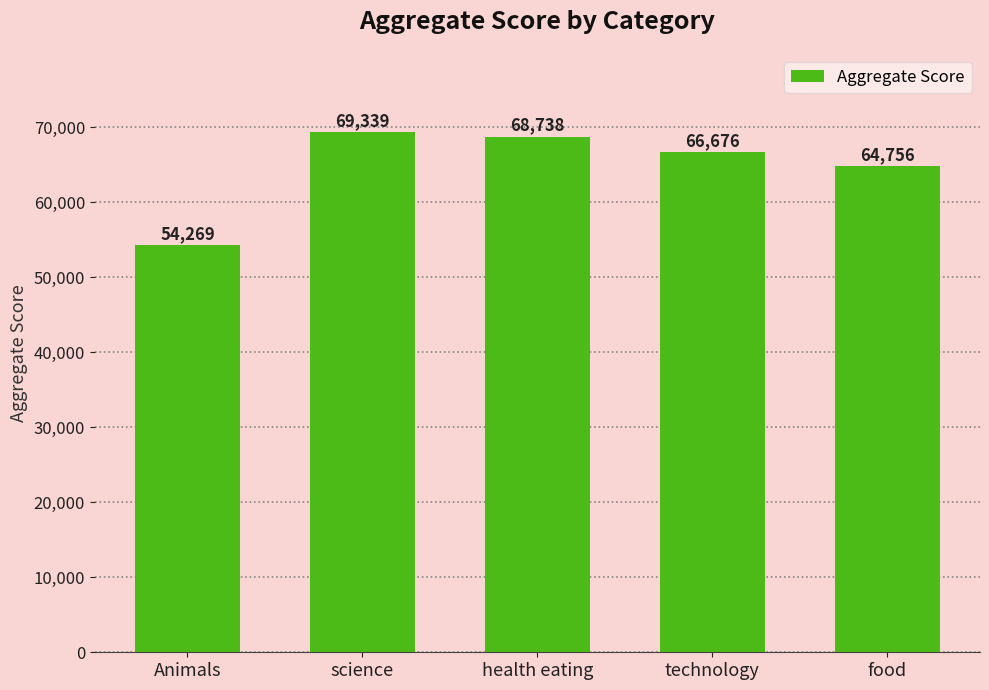

True or false: the data shows 89932 at Animals.

False